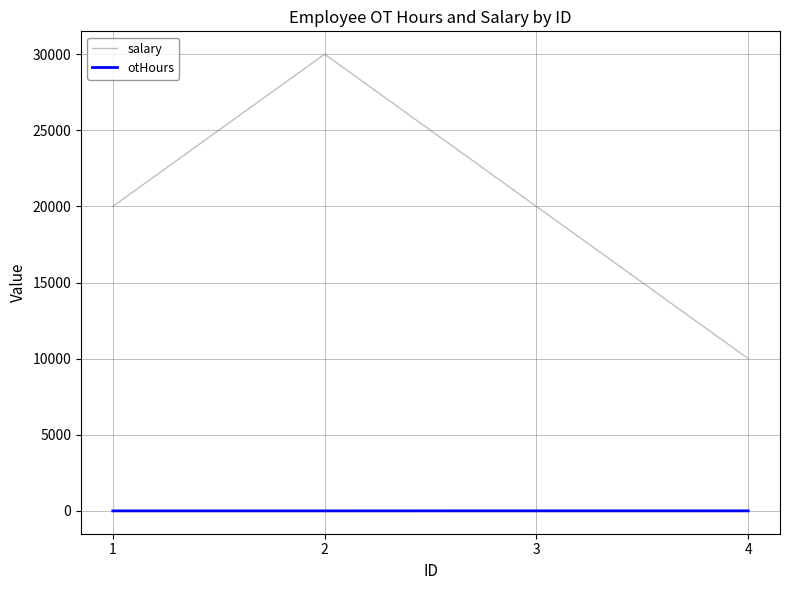

The value of otHours at 2 is 4. True or false?

True